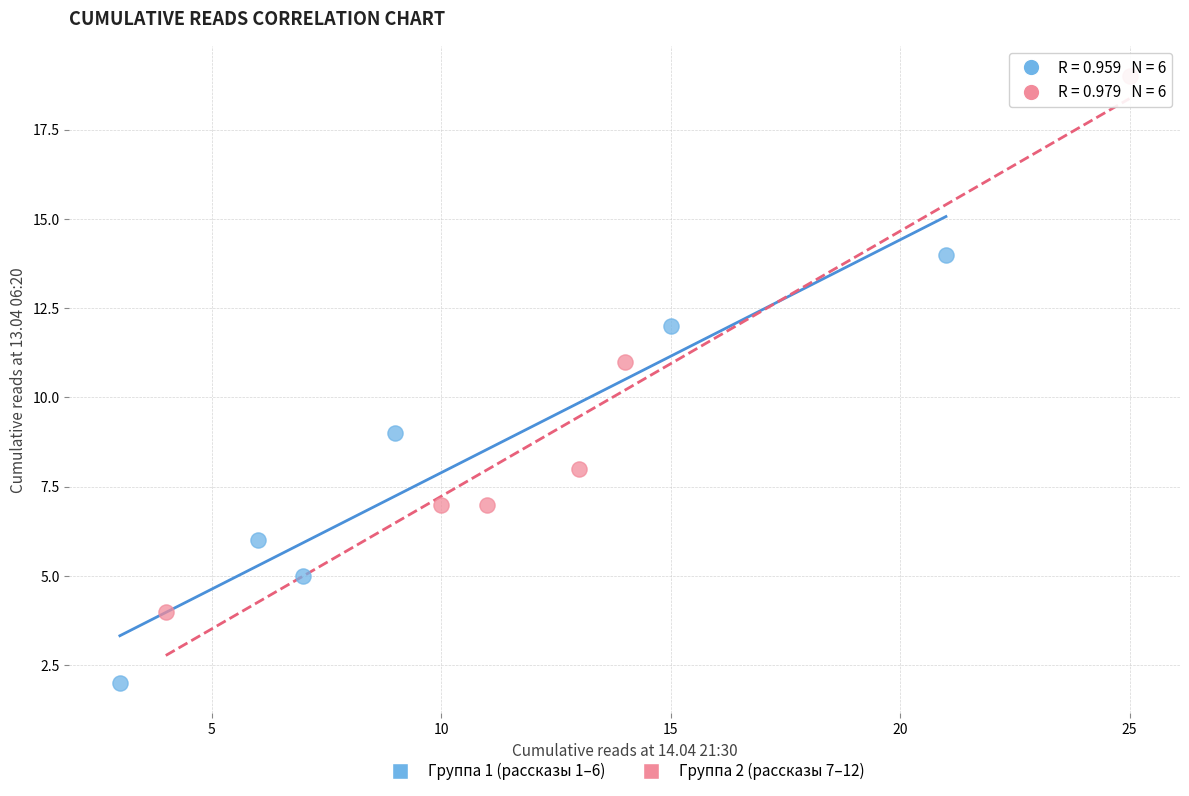

Which series reaches the maximum Y coordinate?

Группа 2 (рассказы 7–12)